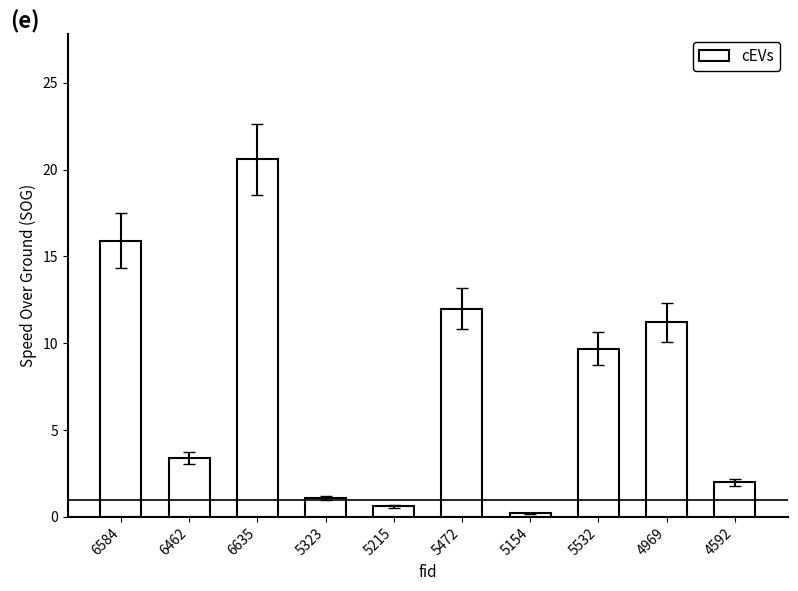

What is the ratio of the value at 6635 to the value at 5323?

18.7